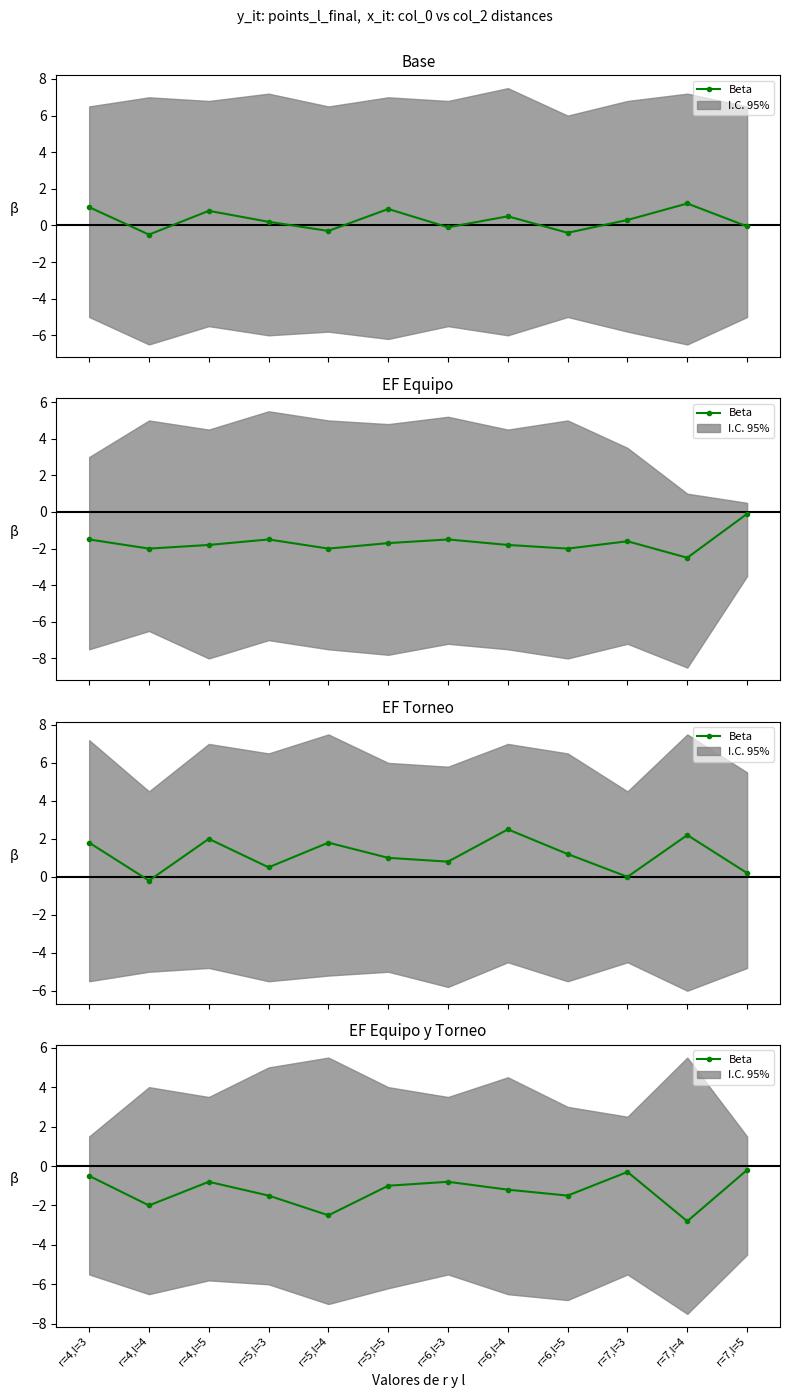

What is the label of the 5th point from the right?

r=6,l=4